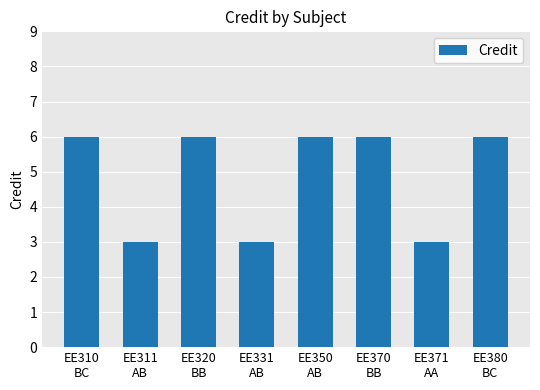

Does the chart contain stacked bars?

No